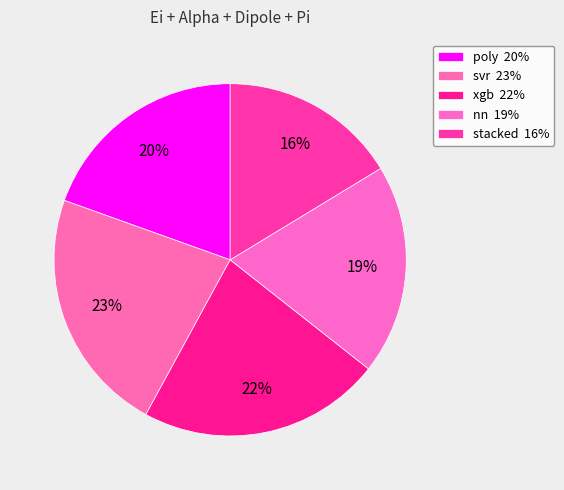

How many segments does this pie chart have?

5